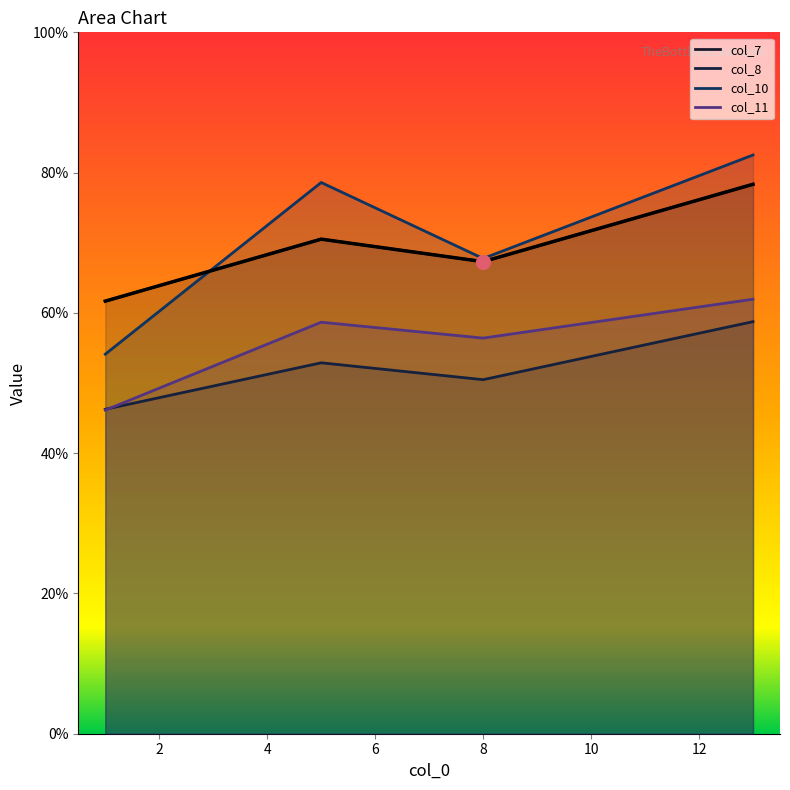

What is the ratio of the value at 4 to the value at 6?

0.9